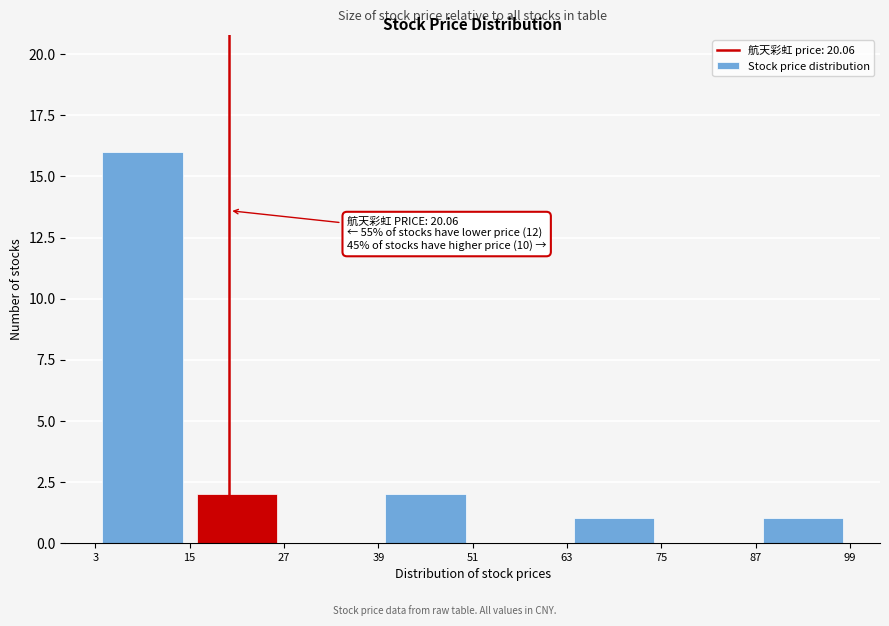

Which range on the x-axis has the tallest bar?

3 to 15